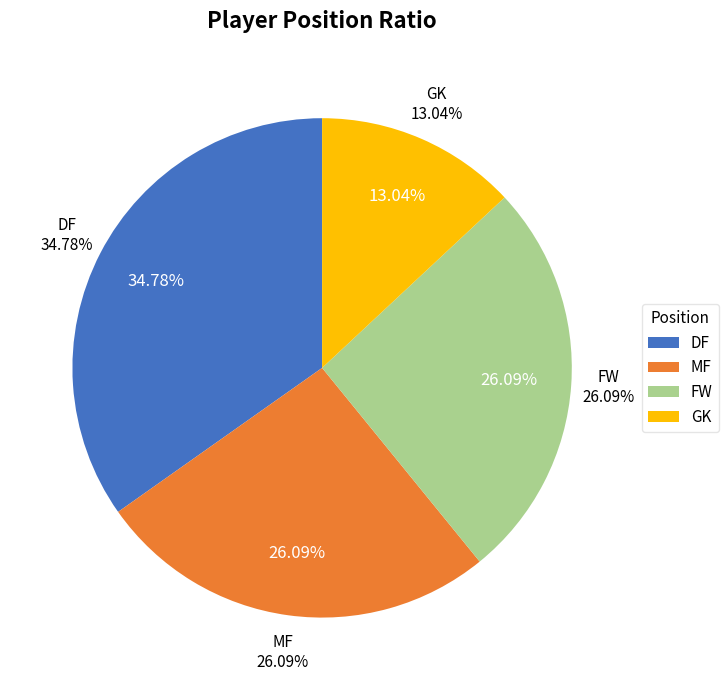

Does any single category account for the majority?

No